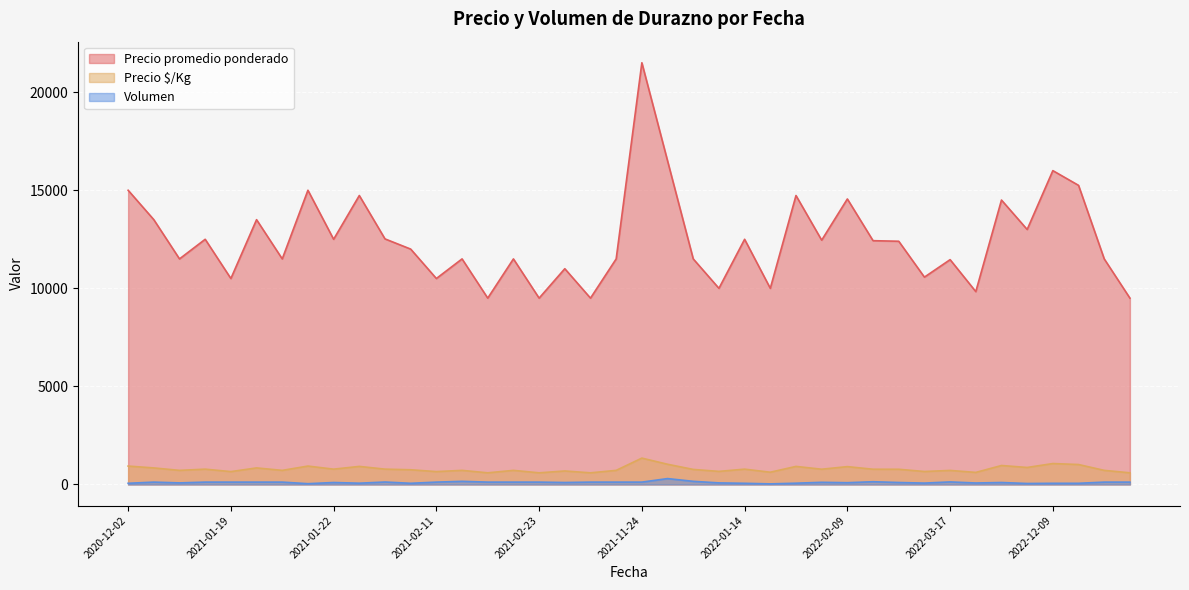

What is the approximate value of Volumen at 2022-12-09?

60